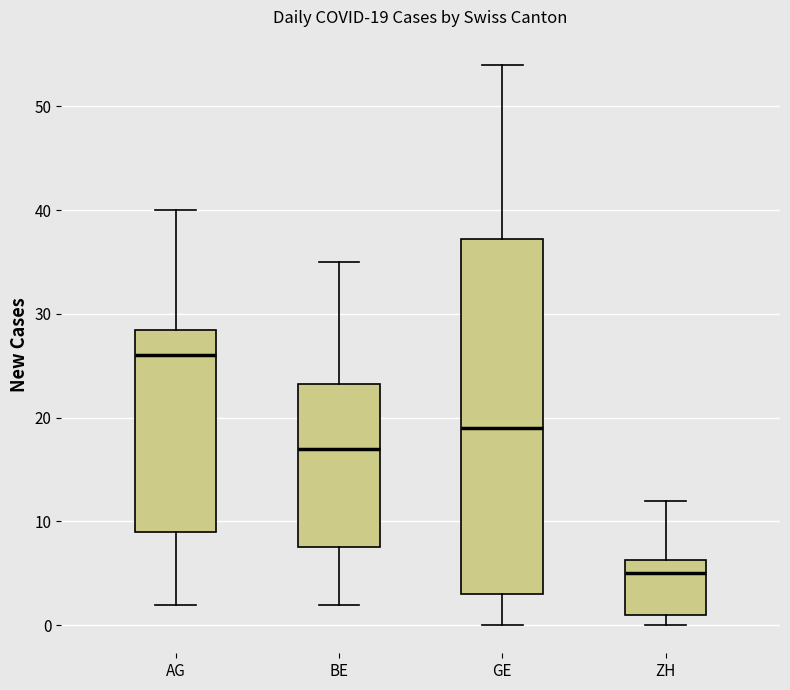

Which box is the tallest, from its lower edge to its upper edge?

GE